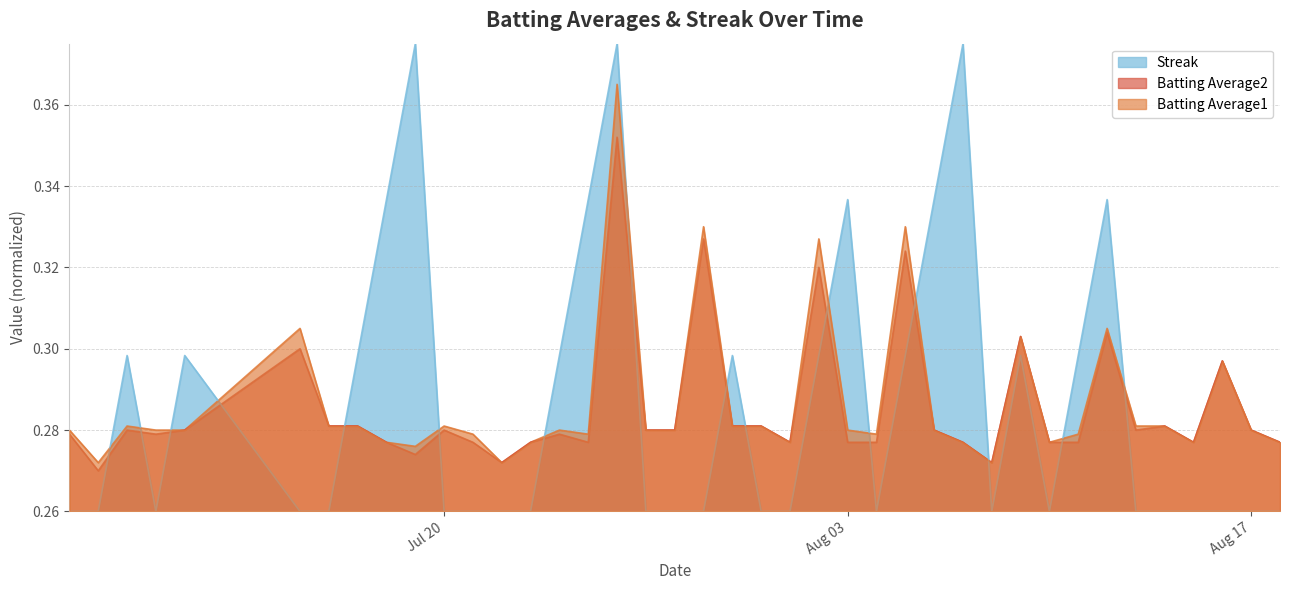

Between 2010-08-05 and 2010-08-16, which series saw the biggest shift?

Streak